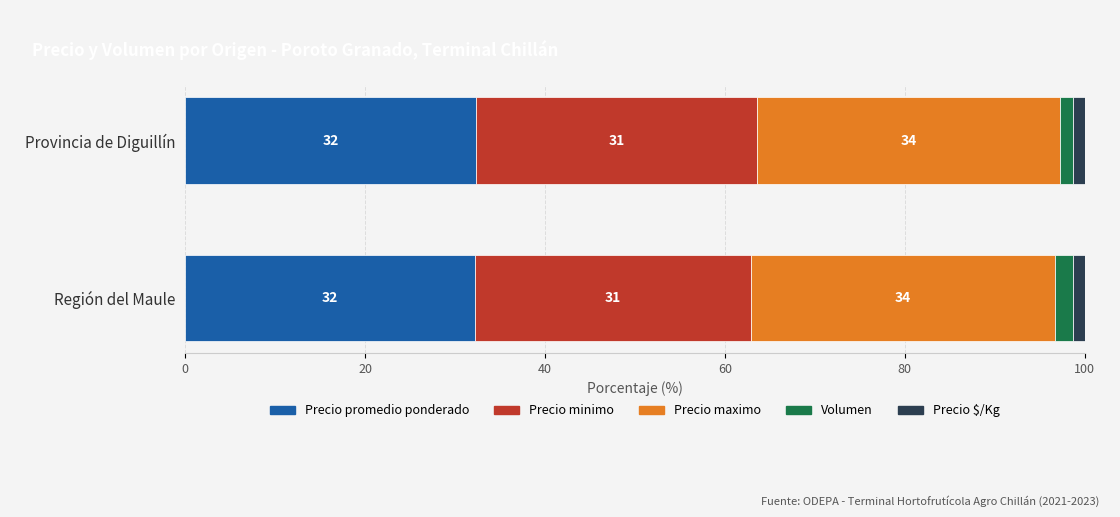

What are all the series names shown in the legend?

Precio promedio ponderado, Precio minimo, Precio maximo, Volumen, Precio $/Kg